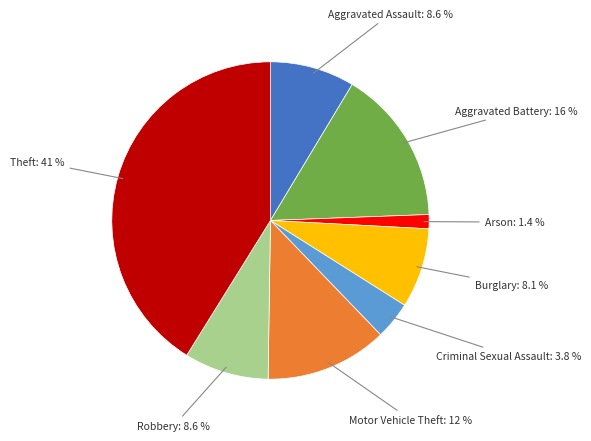

What is the ratio of the value at Criminal Sexual Assault to the value at Arson?

2.7